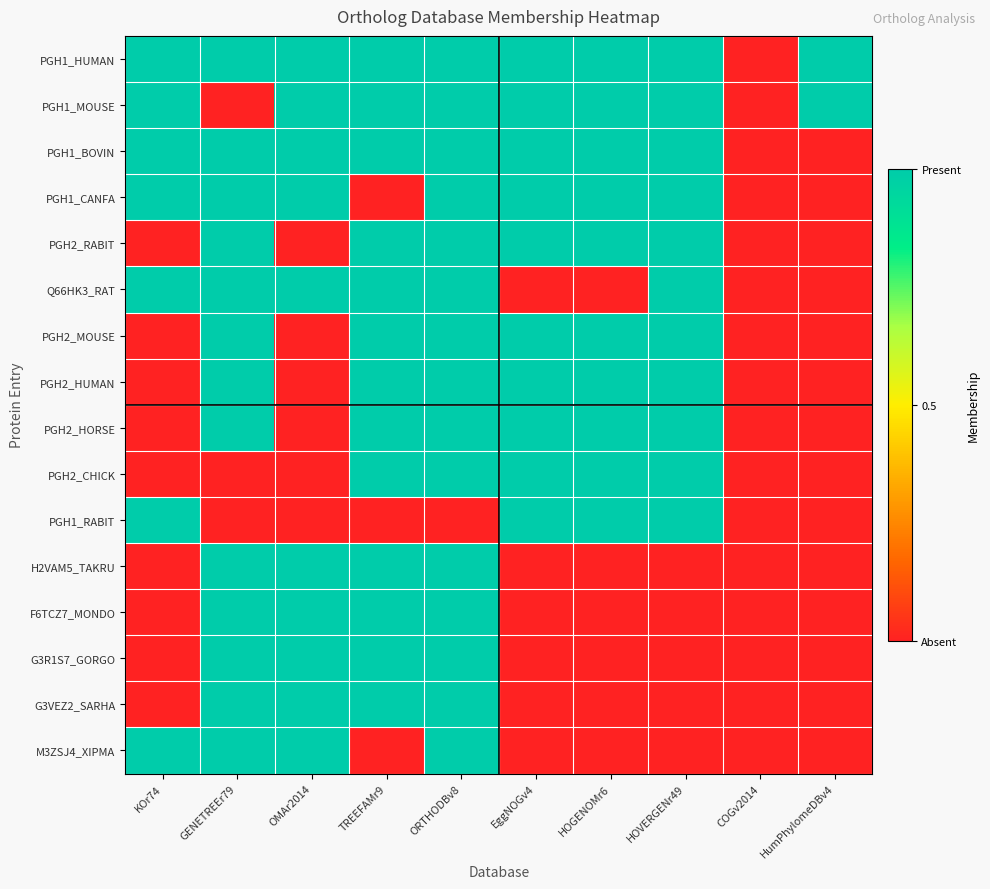

Which series has the largest total across all categories?

PGH1_HUMAN